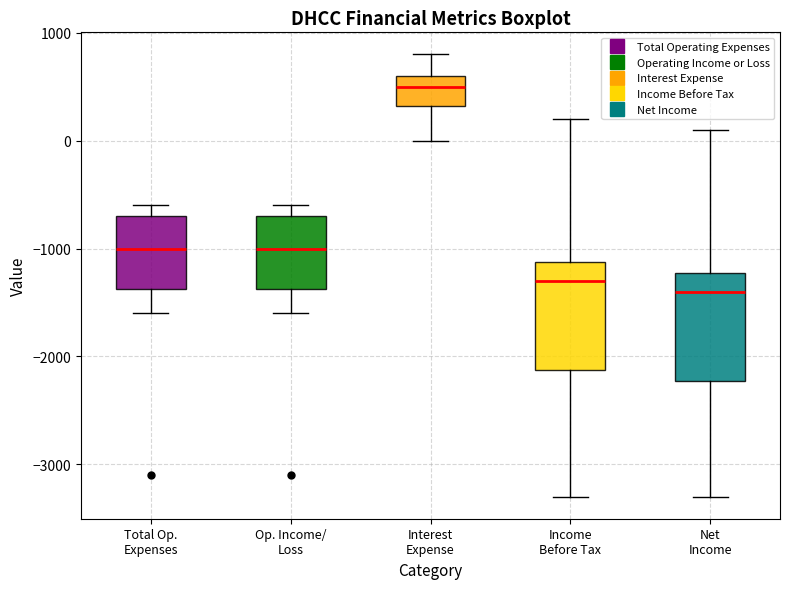

Where does the lower whisker of the box for Op. Income/ Loss end on the y-axis? The values are not printed on the chart, so give them approximately, as read against the axis.

-1600